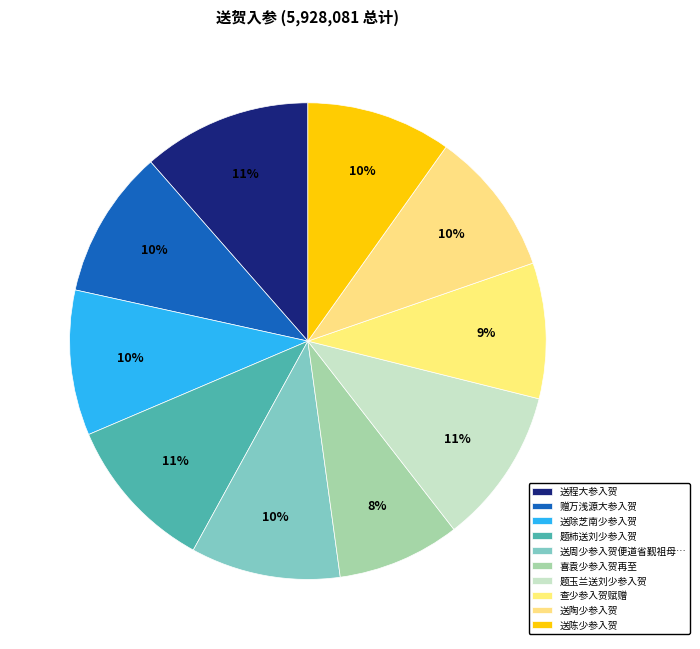

Approximately how many times larger is the value at 赠万浅源大参入贺 compared to 喜袁少参入贺再至?

1.2